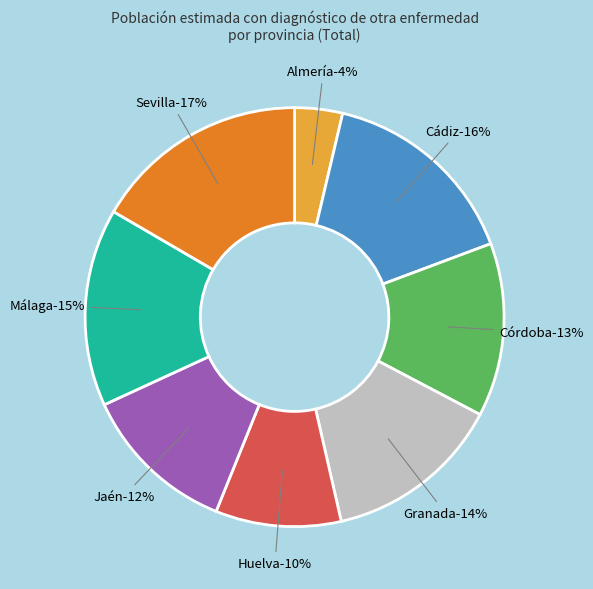

Approximately how many times larger is the value at Almería compared to Sevilla?

0.2